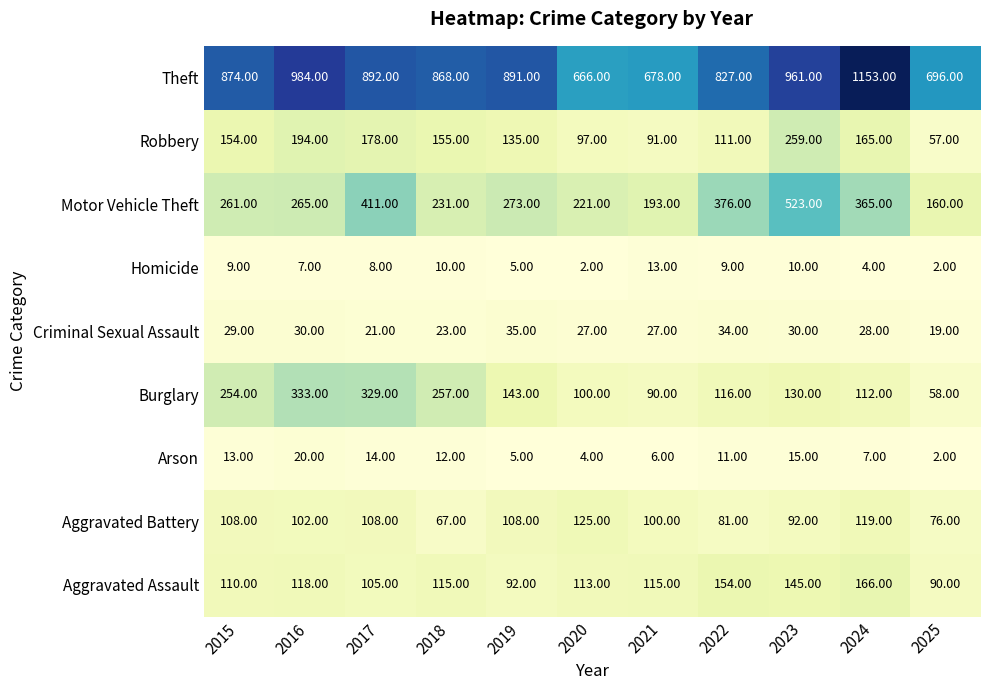

Which series changed the most between 2015 and 2023?

Motor Vehicle Theft